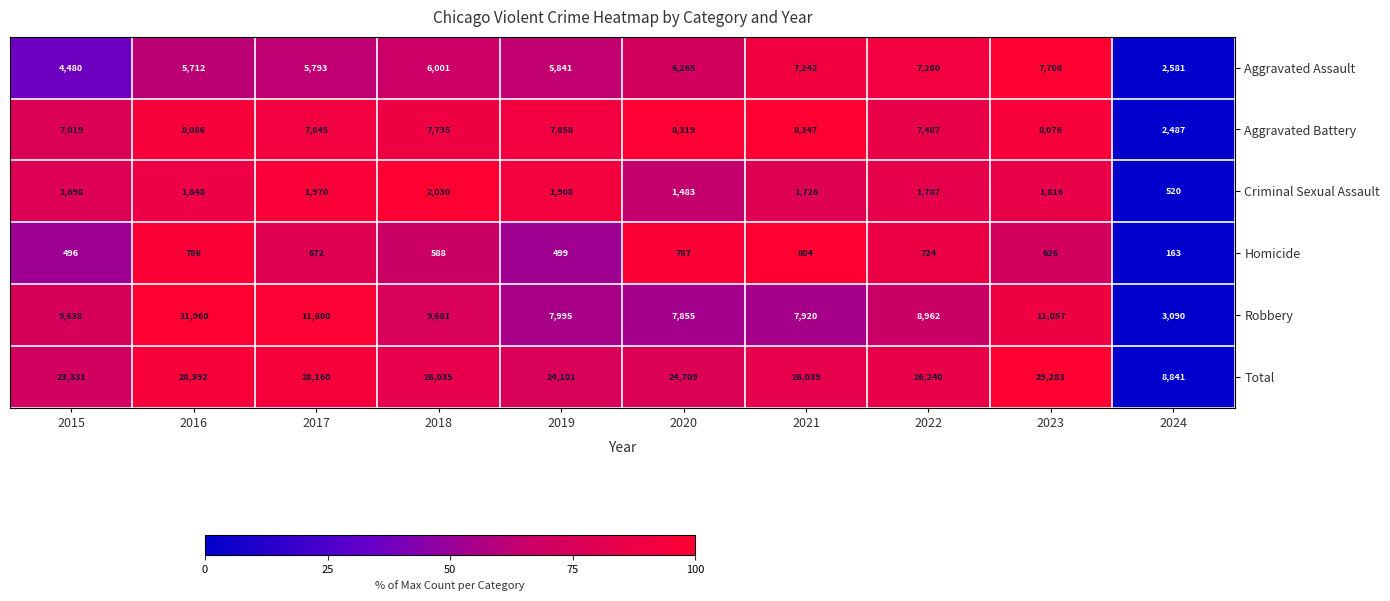

Rank the series by their maximum value, from highest to lowest.

Total, Robbery, Aggravated Battery, Aggravated Assault, Criminal Sexual Assault, Homicide